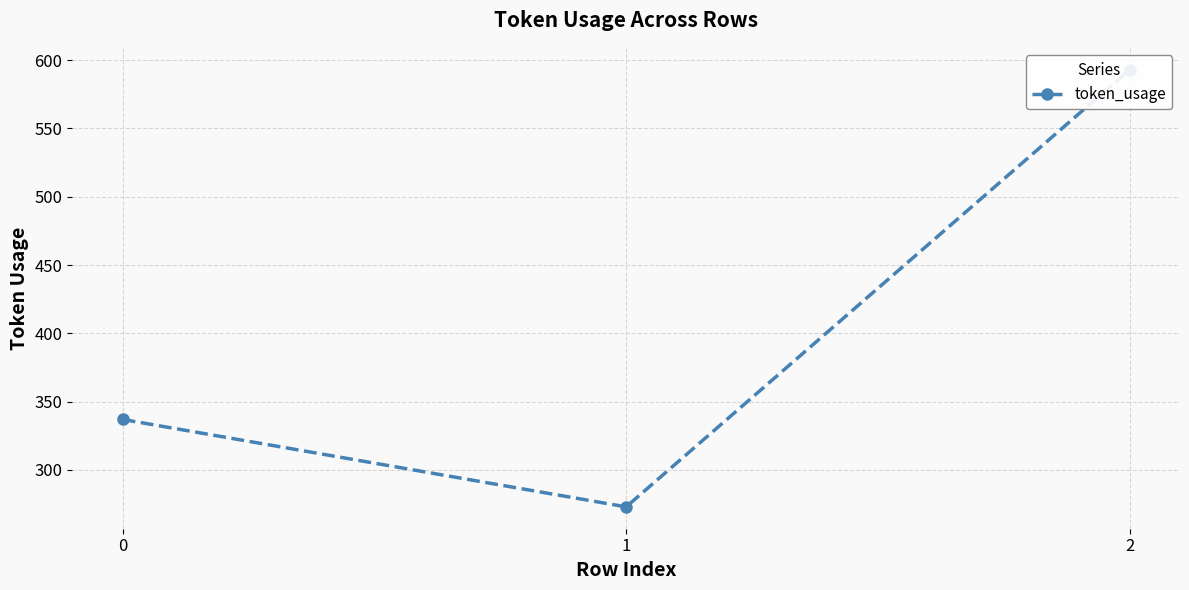

What value does the data have at 1?

273